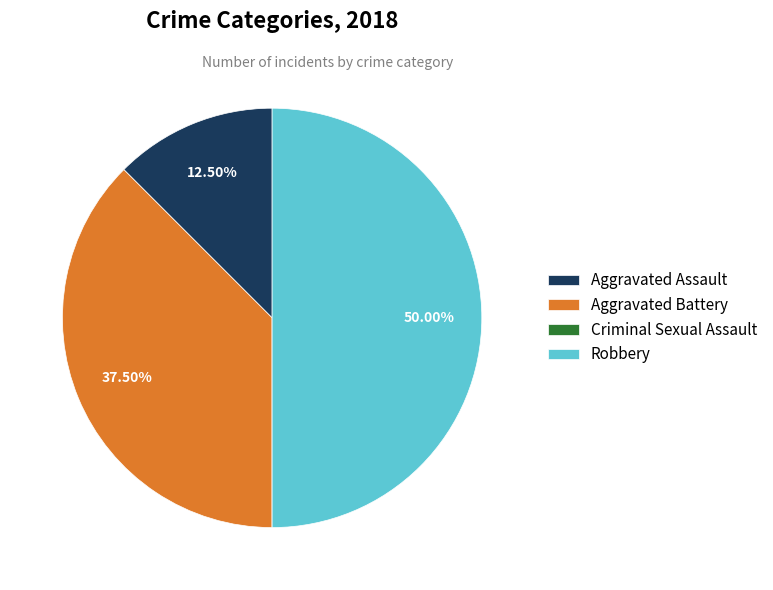

Do Aggravated Battery and Robbery together represent more than half of the pie?

Yes